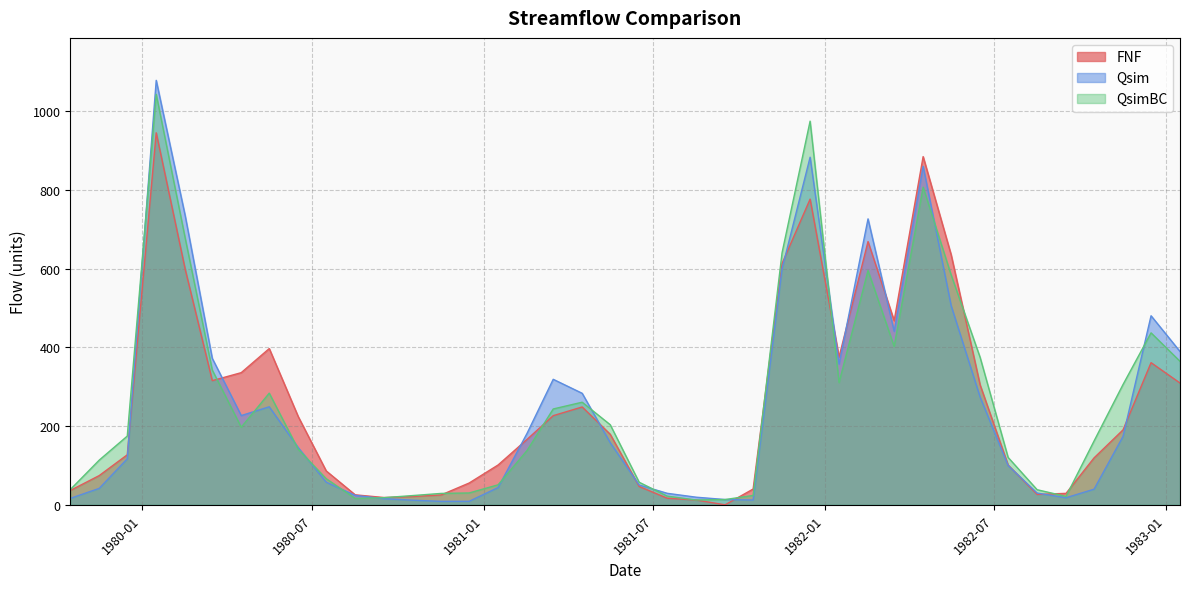

The QsimBC series shows 29.0 at 1980-11-16. True or false?

True